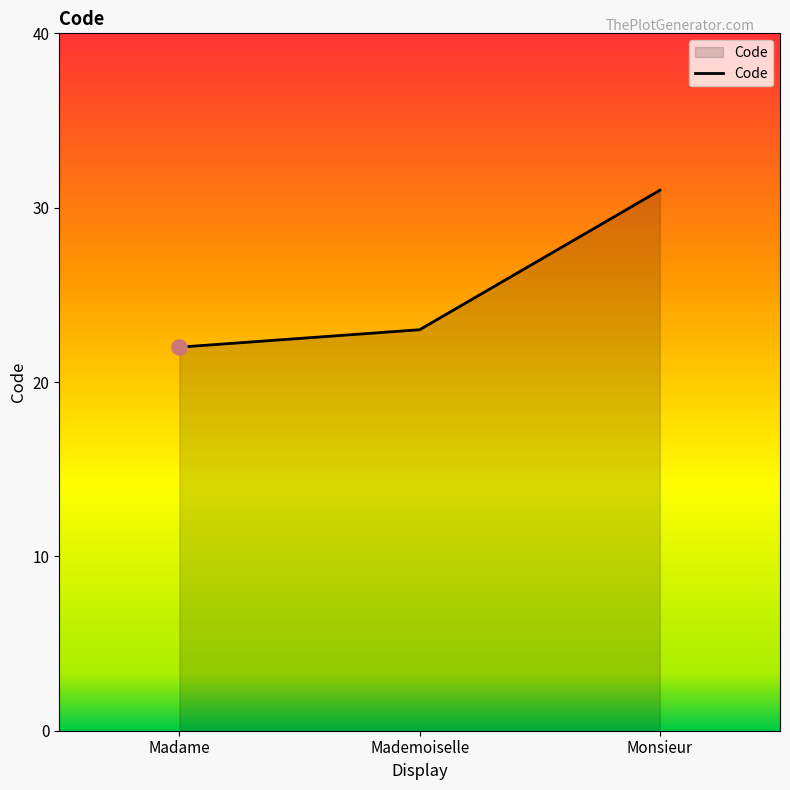

What is the change in value from Madame to Monsieur?

+9